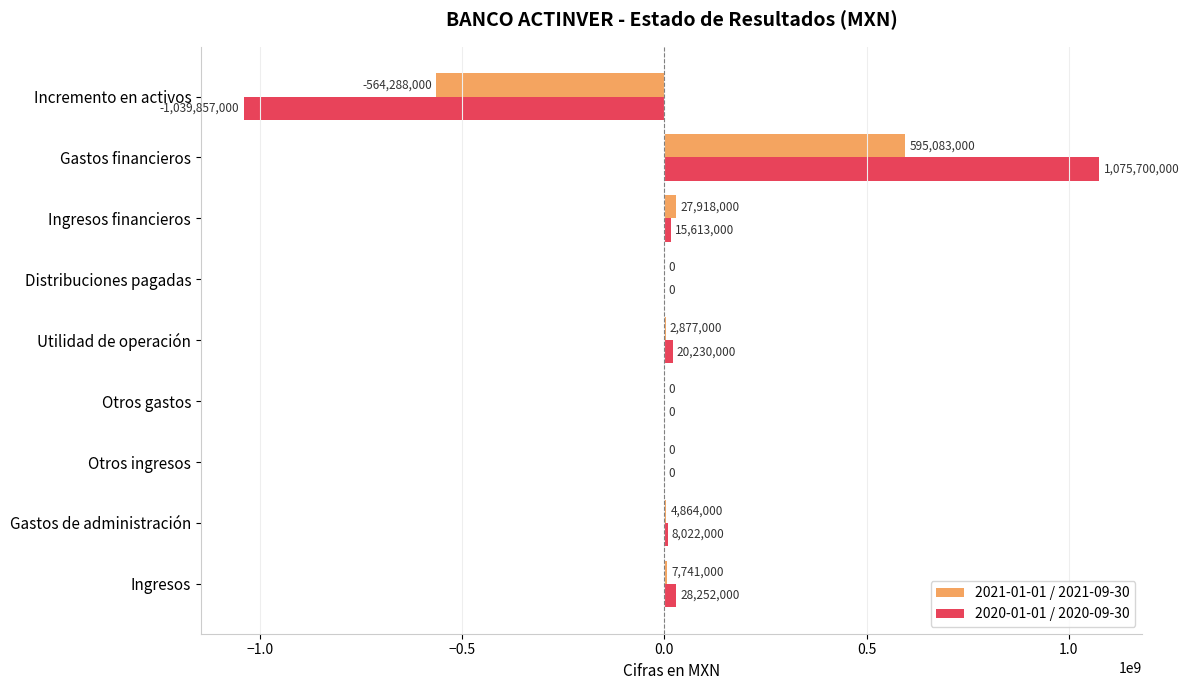

The 2021-01-01 / 2021-09-30 series shows 4864000 at Gastos de administración. True or false?

True